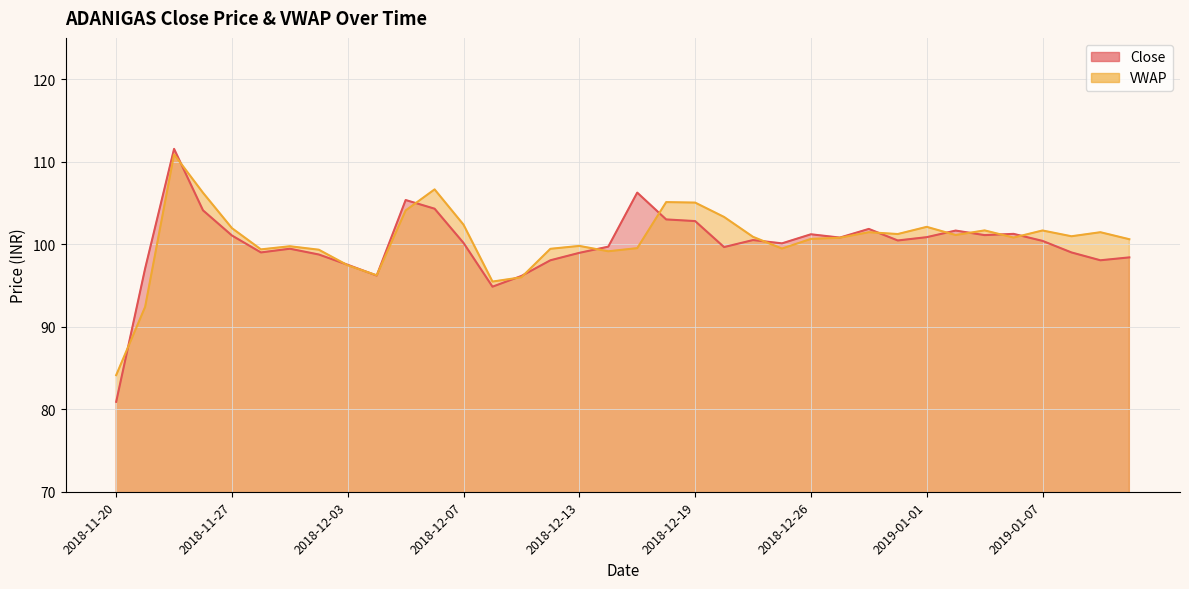

Is it true that Close equals 99.0 at 2018-12-13?

True